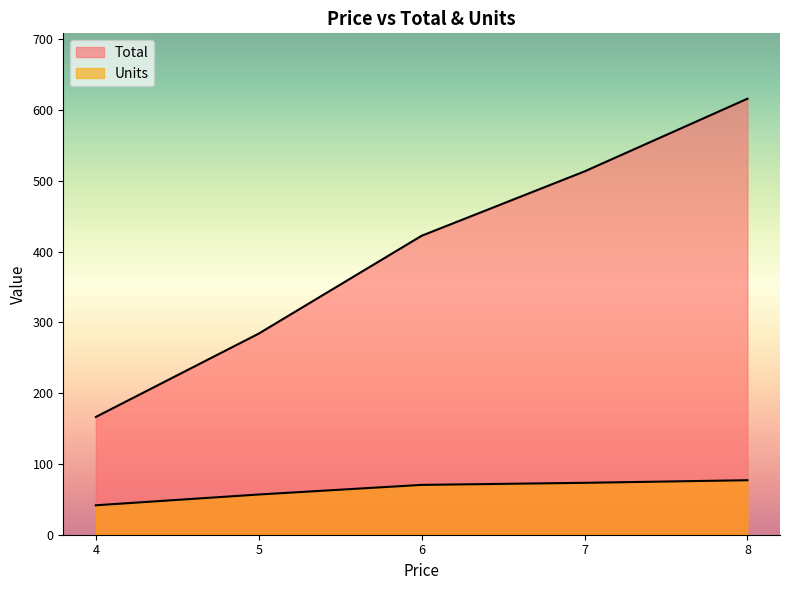

Rank the series by their maximum value, from highest to lowest.

Total, Units